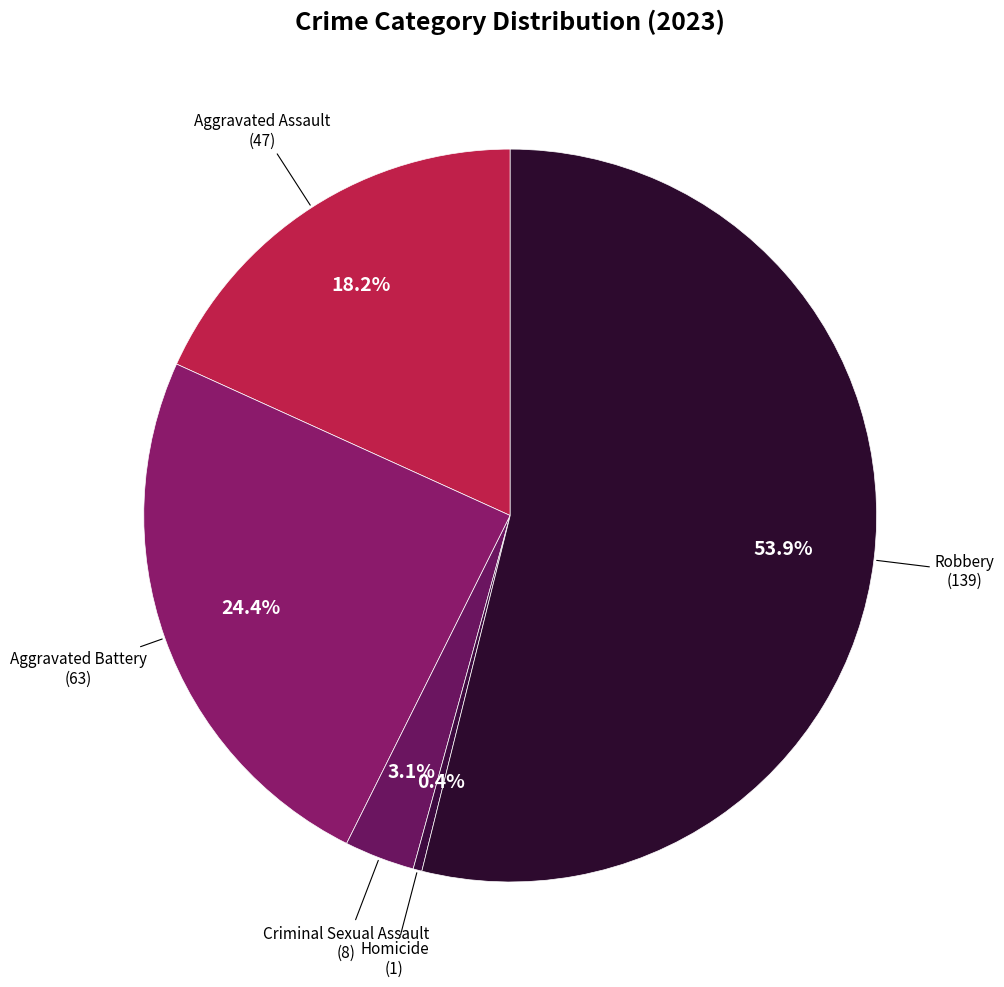

Is there a majority slice in this chart?

Yes